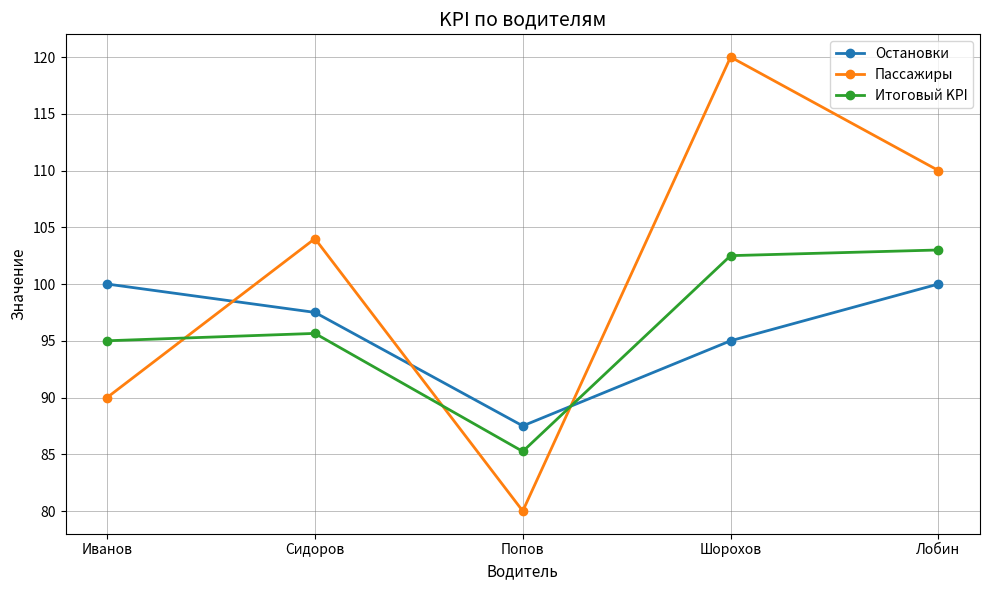

In Остановки, how many points are lower than both neighbors (excluding endpoints)?

1